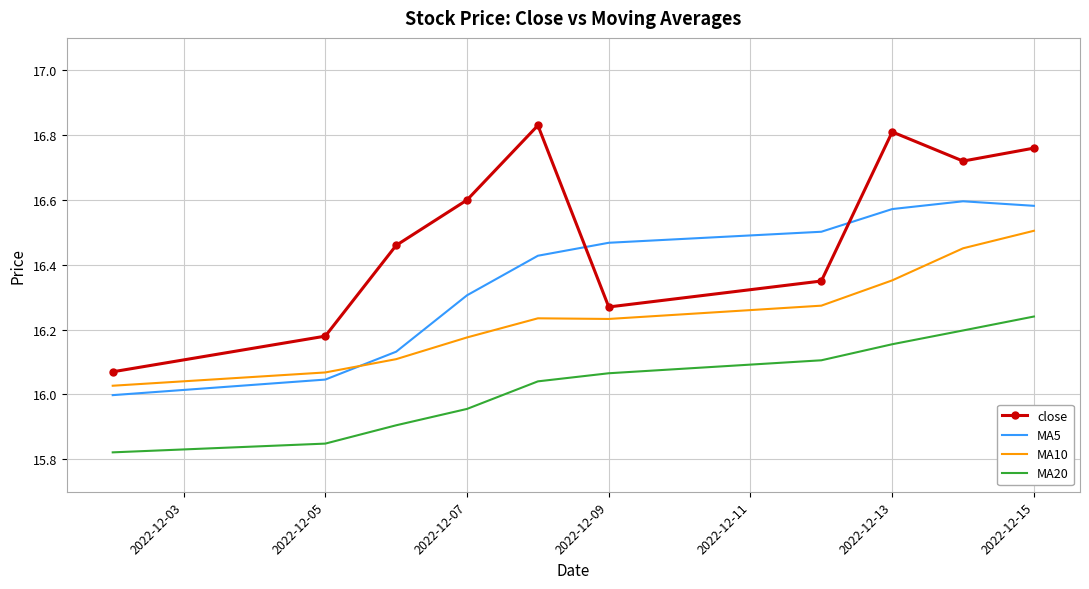

True or false: MA5 and MA10 cross at least once.

True